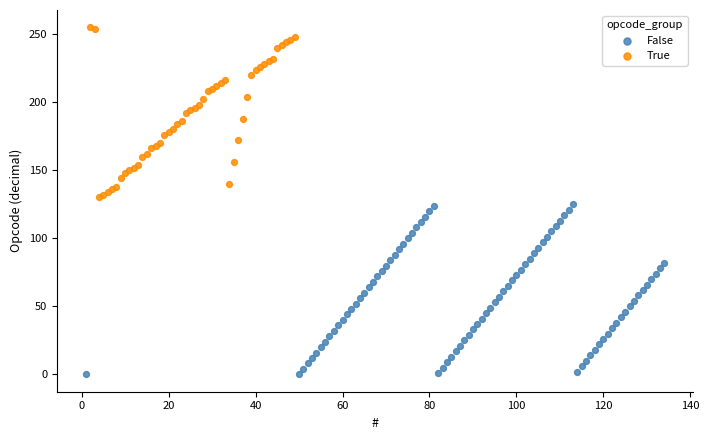

Which series reaches the minimum Y coordinate?

False